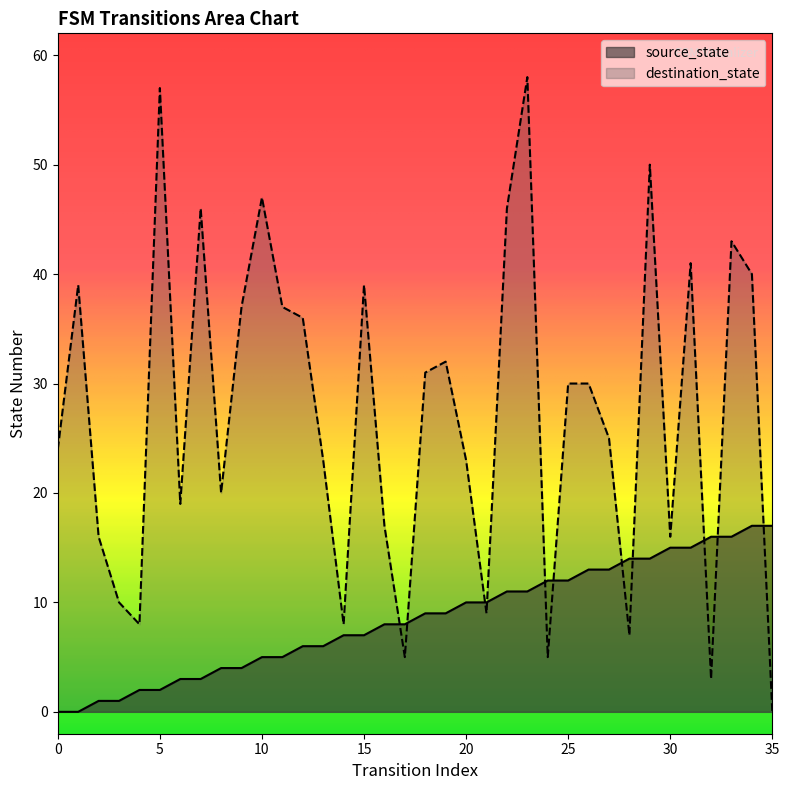

Reading left to right, list all the values displayed in this chart.

source_state: 0=0	1=0	2=1	3=1	4=2	5=2	6=3	7=3	8=4	9=4	10=5	11=5	12=6	13=6	14=7	15=7	16=8	17=8	18=9	19=9	20=10	21=10	22=11	23=11	24=12	25=12	26=13	27=13	28=14	29=14	30=15	31=15	32=16	33=16	34=17	35=17
destination_state: 0=24	1=39	2=16	3=10	4=8	5=57	6=19	7=46	8=20	9=37	10=47	11=37	12=36	13=23	14=8	15=39	16=17	17=5	18=31	19=32	20=23	21=9	22=46	23=58	24=5	25=30	26=30	27=25	28=7	29=50	30=16	31=41	32=3	33=43	34=40	35=0